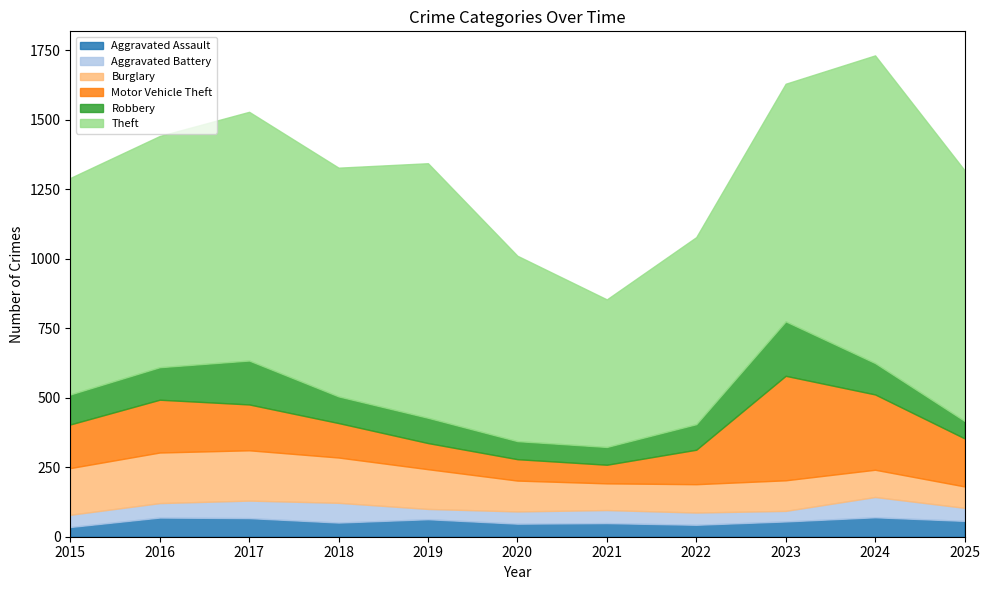

What is the spread (max minus min) of values at 2015?

744